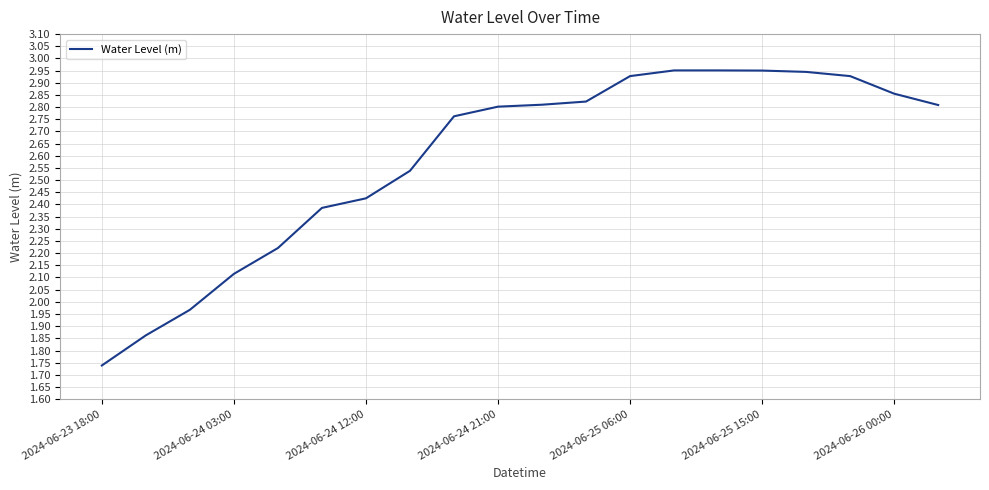

What is the average value?

2.6